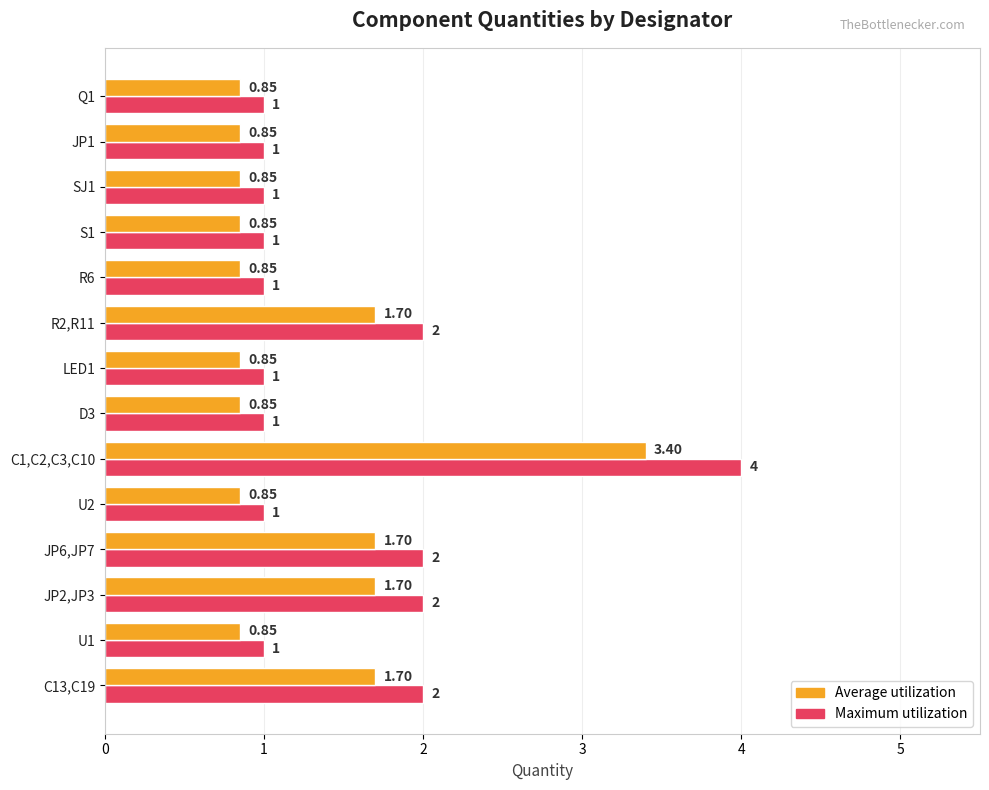

Which series has the largest total across all categories?

Maximum utilization